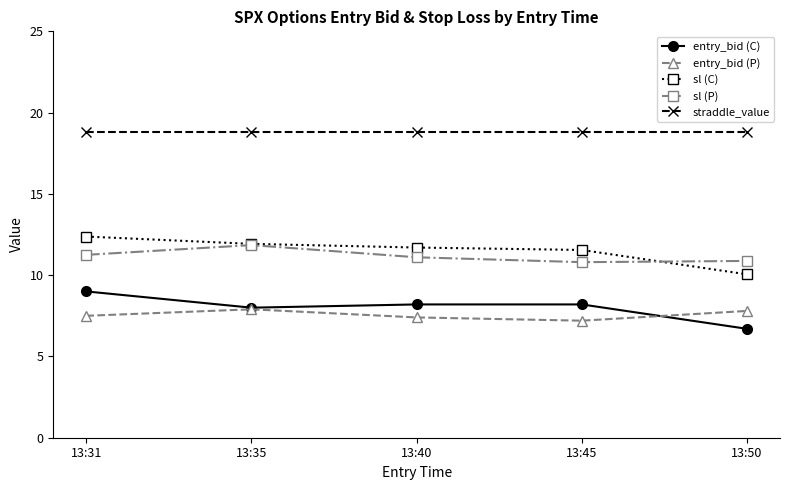

How many lines are shown in the chart?

5